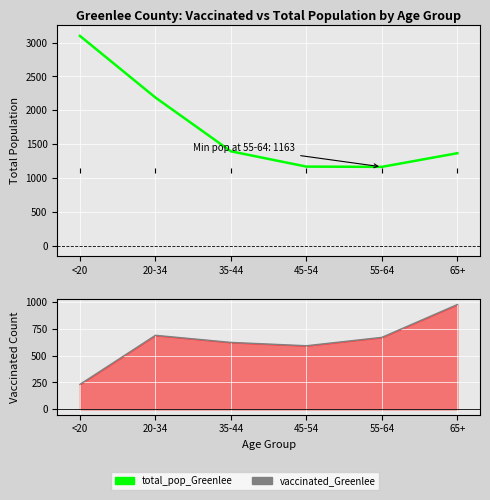

What is the sum of all values?

10375